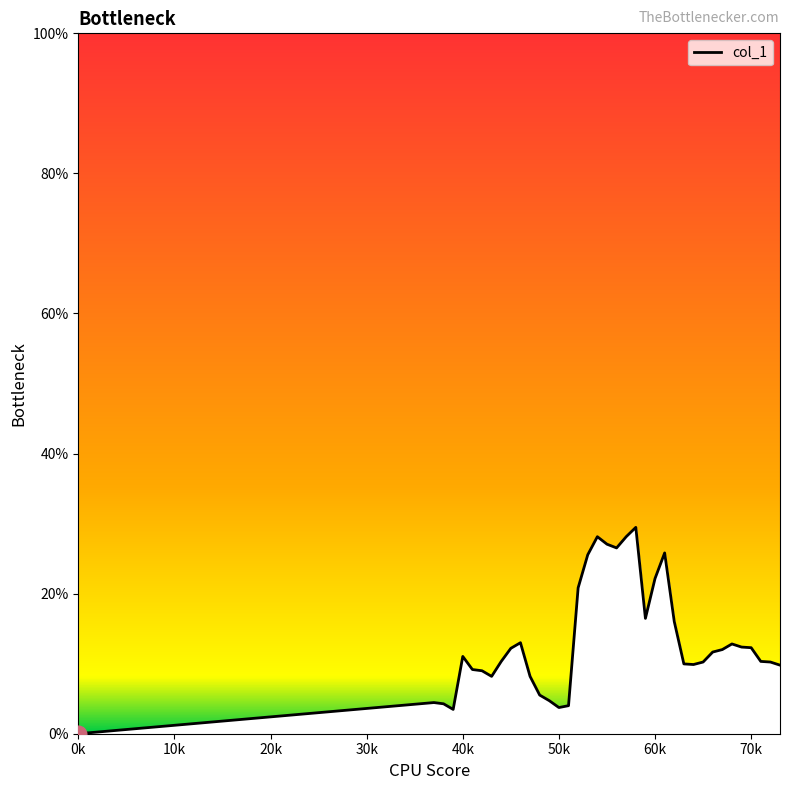

Does the chart display data point markers on the line(s)?

No